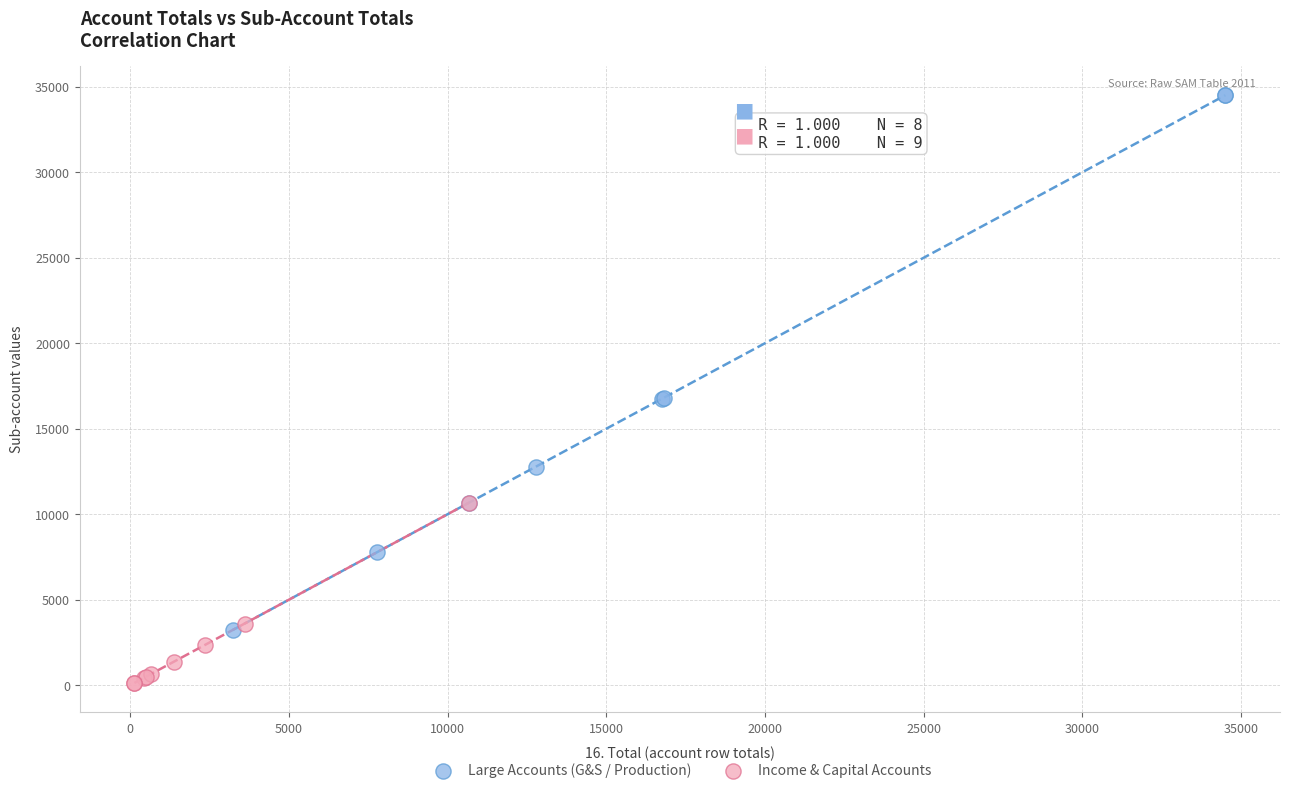

Which series reaches the minimum Y coordinate?

Income & Capital Accounts